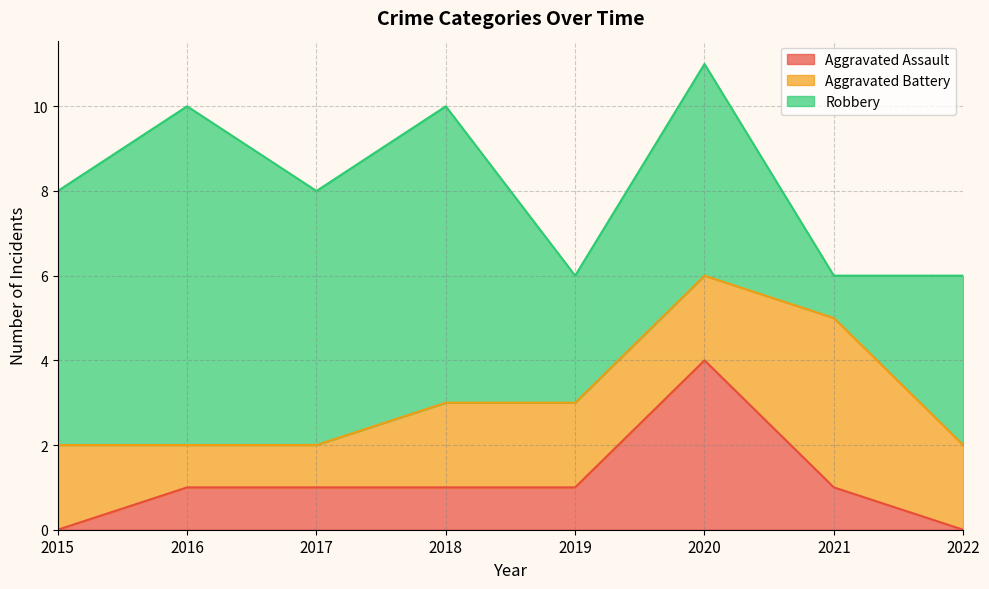

Which series has the largest total across all categories?

Robbery